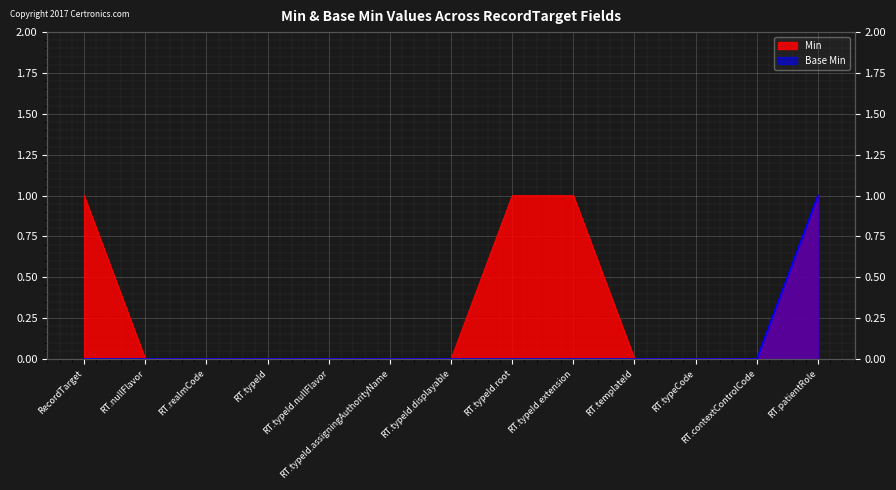

Rank the series by their maximum value, from highest to lowest.

Min, Base Min